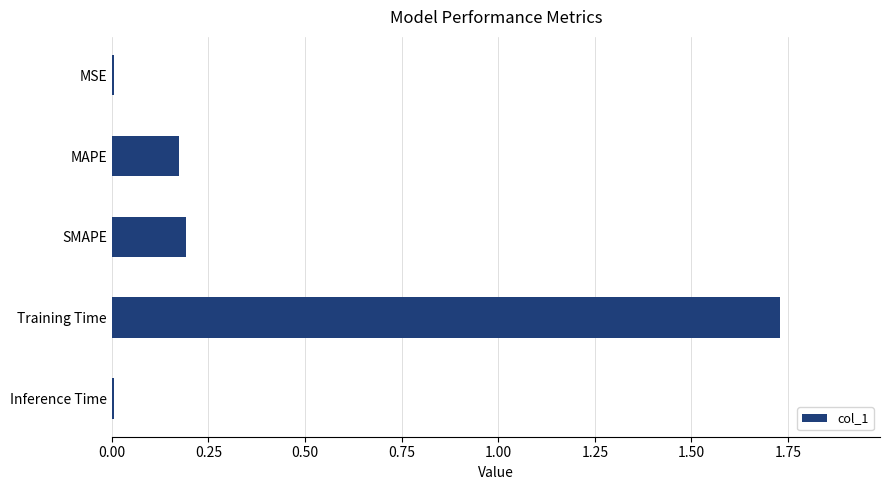

The chart shows a value of 2.4 at Training Time. True or false?

False